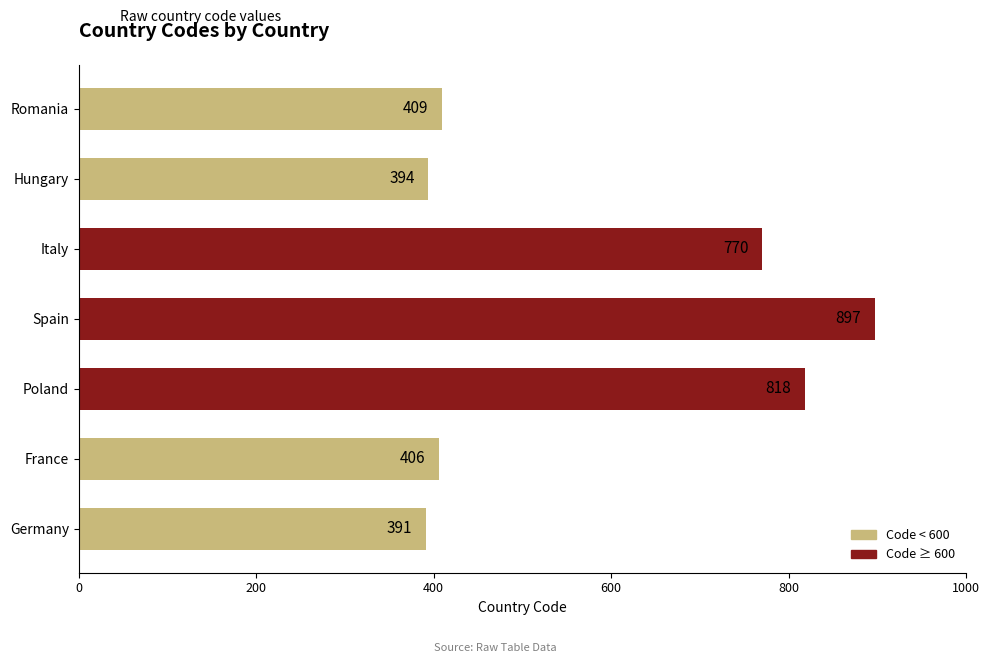

Is it true that the value at France is 406?

True